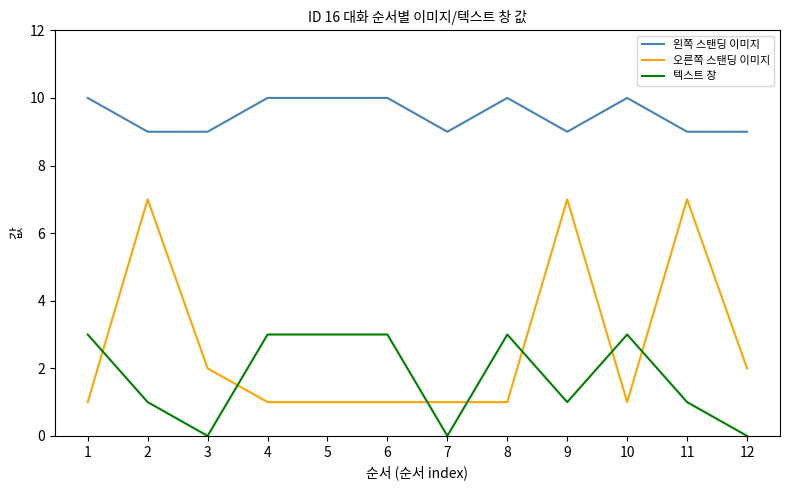

Is it true that 왼쪽 스탠딩 이미지 equals 9 at 3?

True